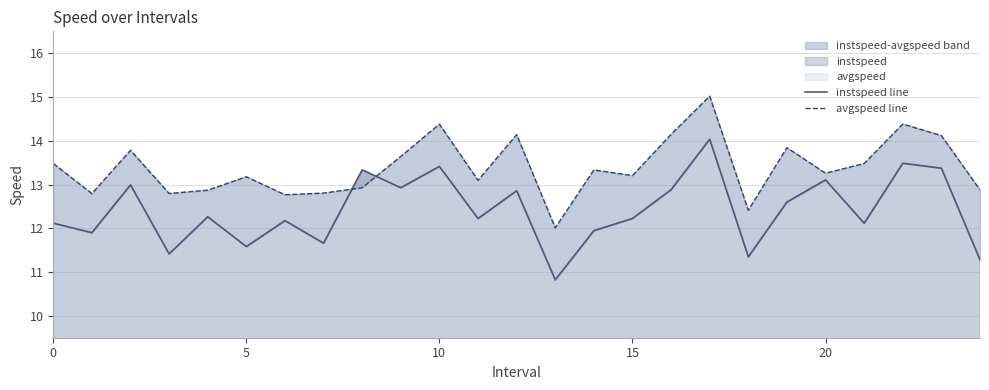

What is the label of the 6th point from the right?

19